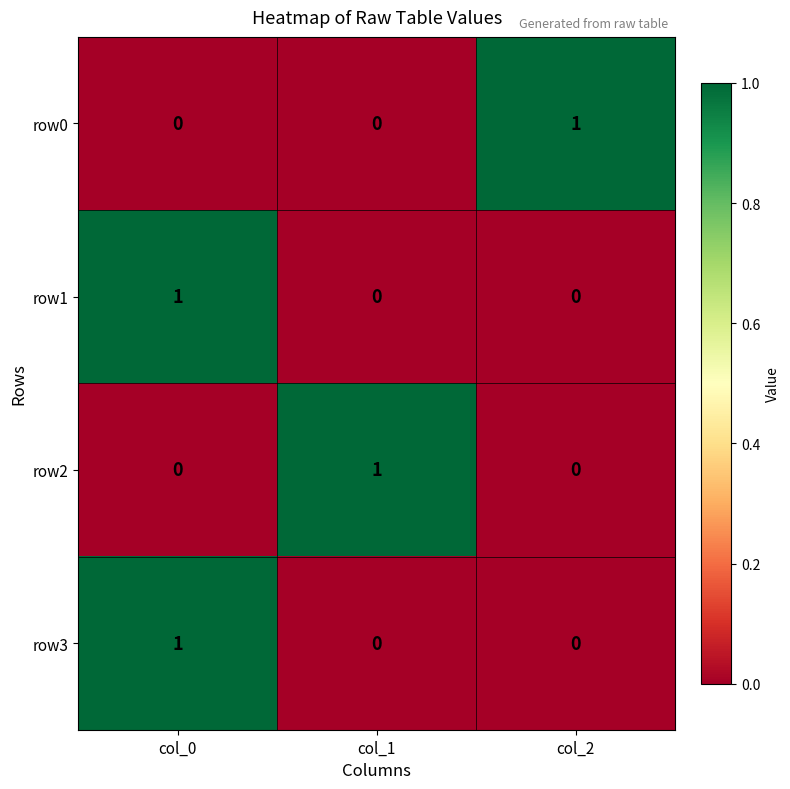

The value of row0 at col_0 is 0. True or false?

True